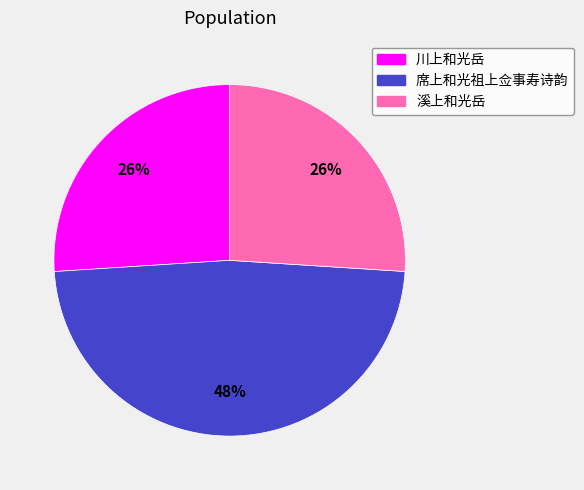

Is the sum of 川上和光岳 and 溪上和光岳 greater than half?

Yes